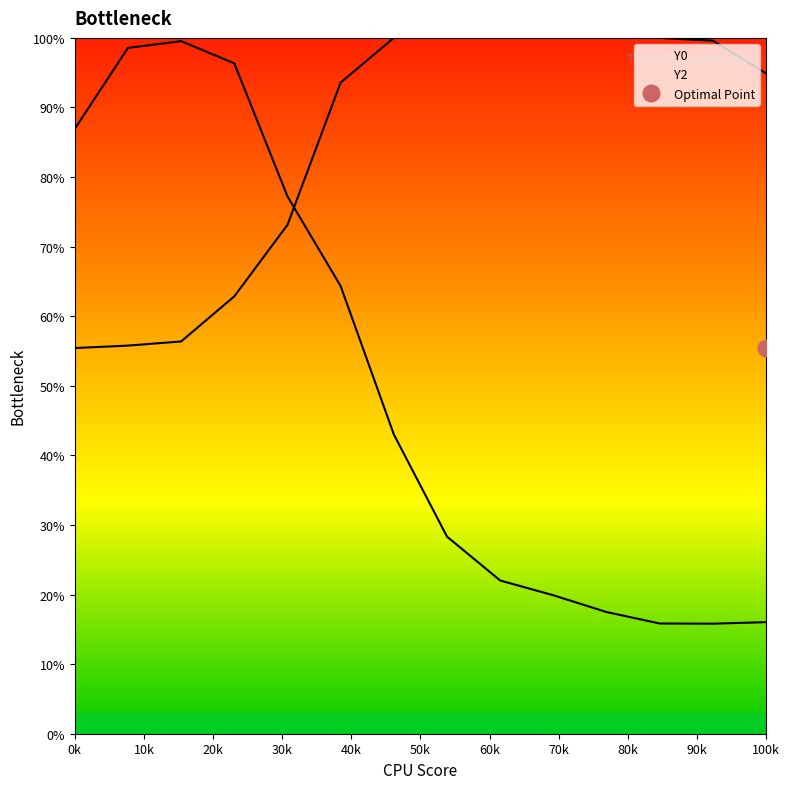

Which series has the largest range (max minus min)?

Y0